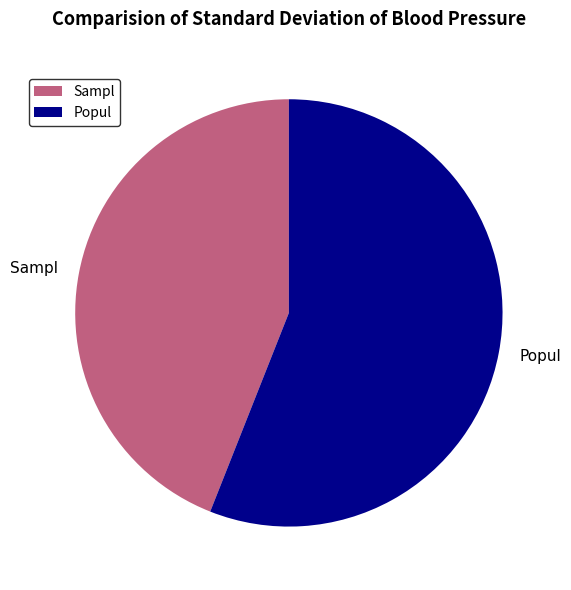

How many segments does this pie chart have?

2